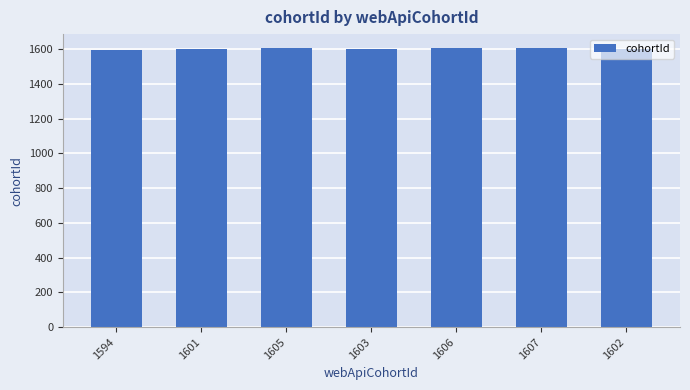

Is it true that the value at 1607 is 1607?

True